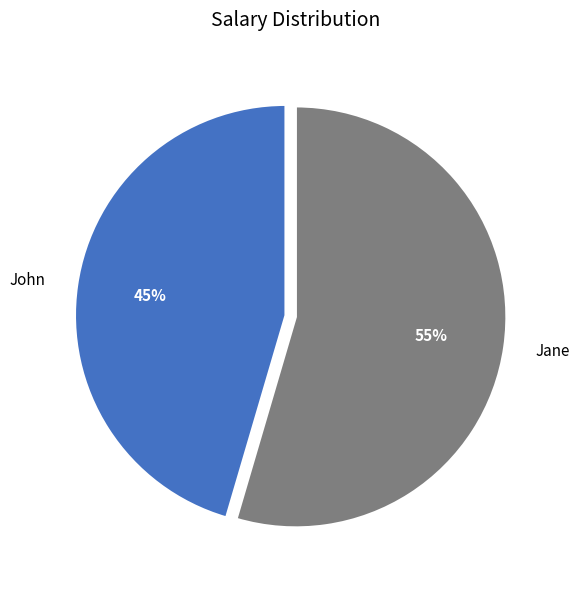

The John slice represents 45% of the pie. True or false?

True